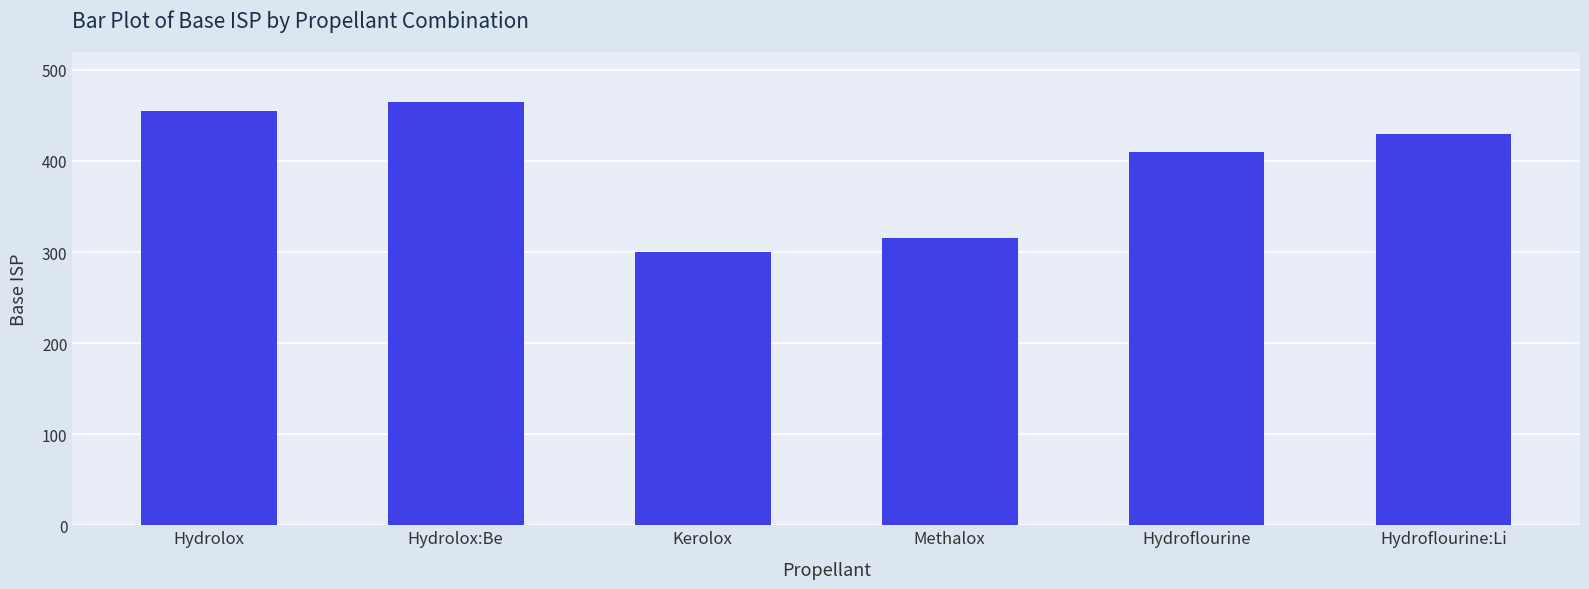

What is the difference between the maximum and minimum values?

165